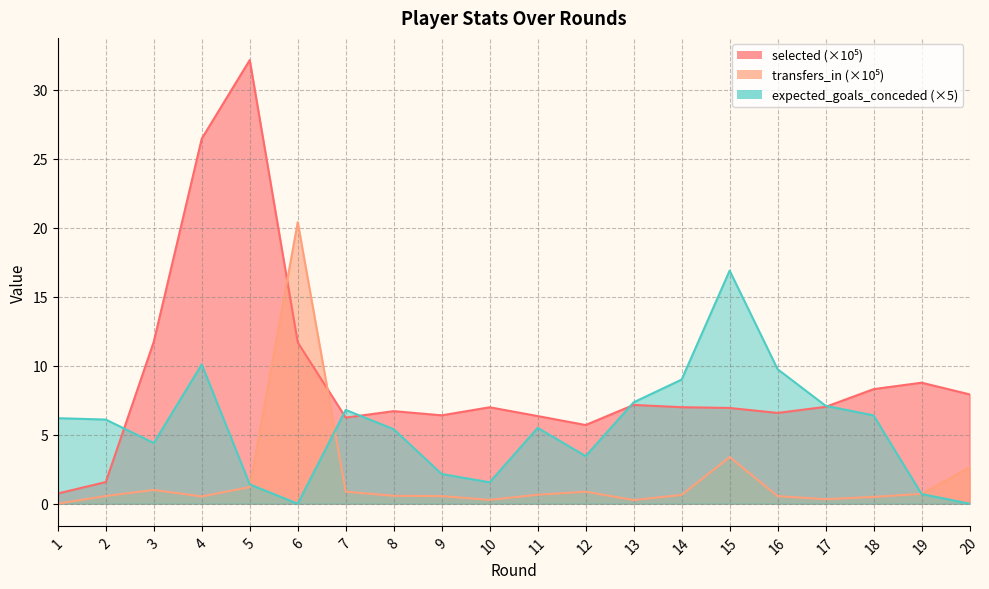

At how many categories does at least one series exceed 2?

20